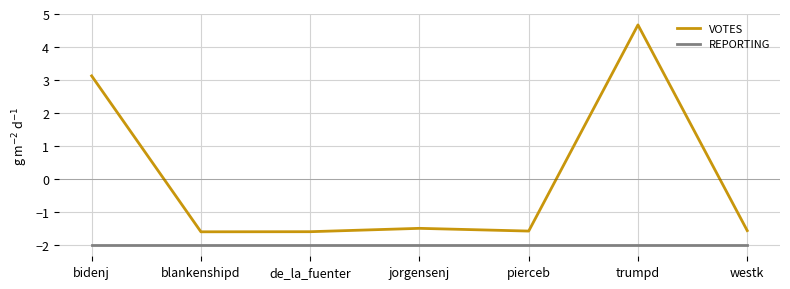

What are all the series names shown in the legend?

VOTES, REPORTING